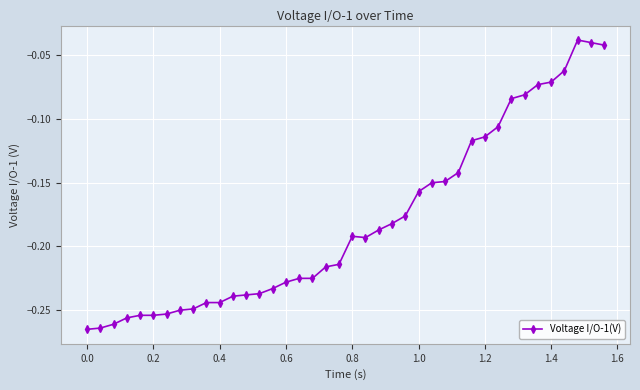

True or false: the data has more than 1 interior local peaks.

True